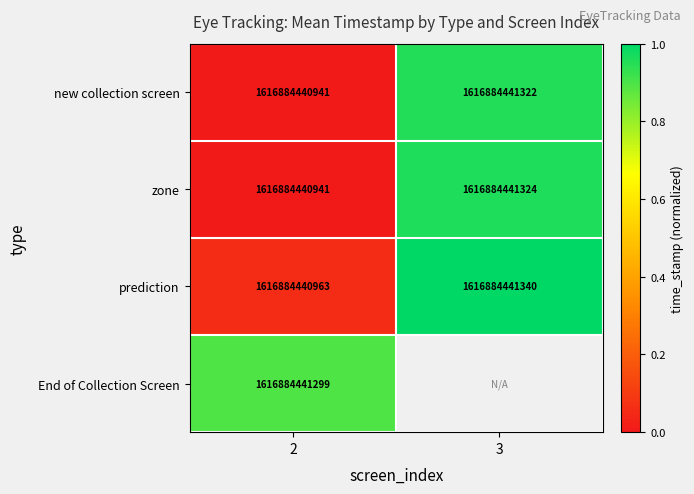

What value does the new collection screen series have at 2, to the nearest 10?

1616884440940